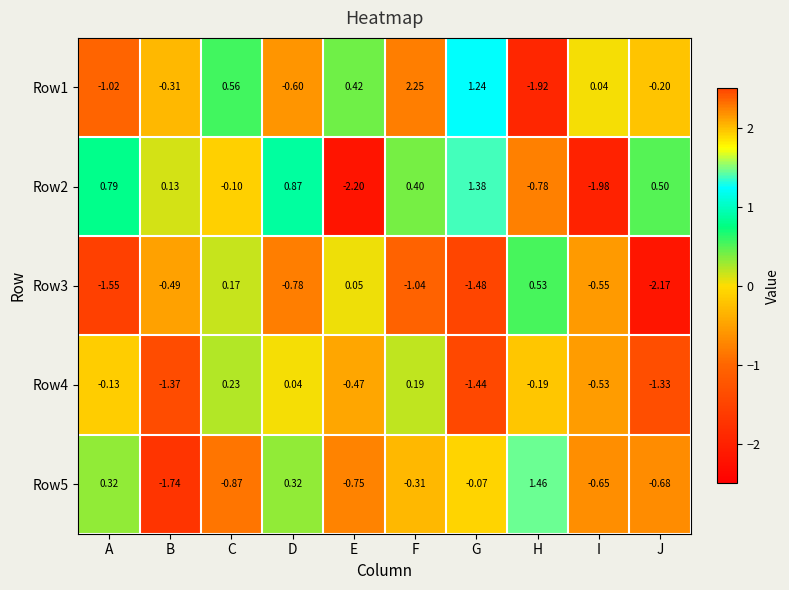

Which category has the lowest value across all series?

E